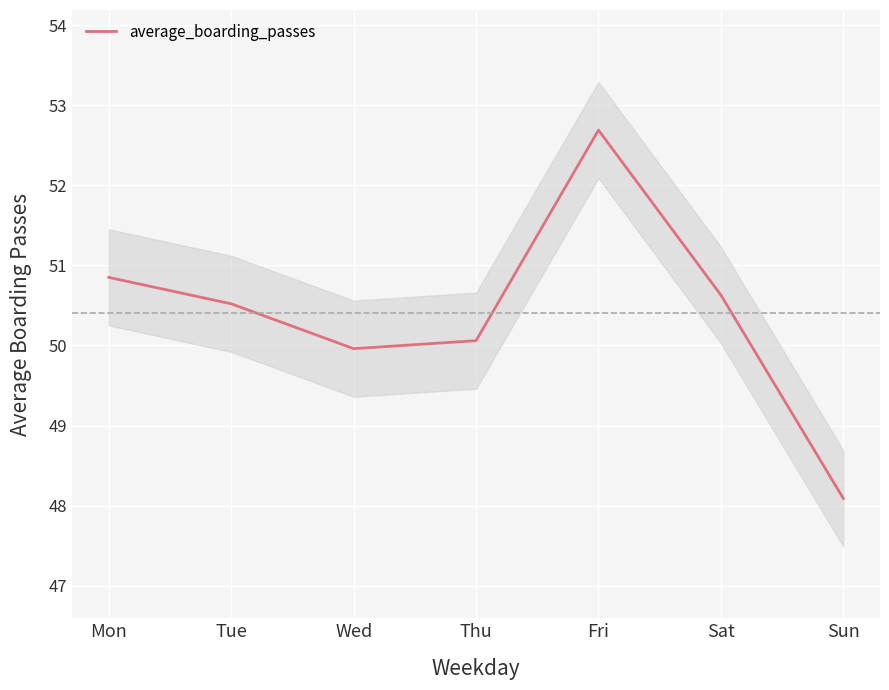

True or false: there are more than 2 points higher than both neighbors.

False